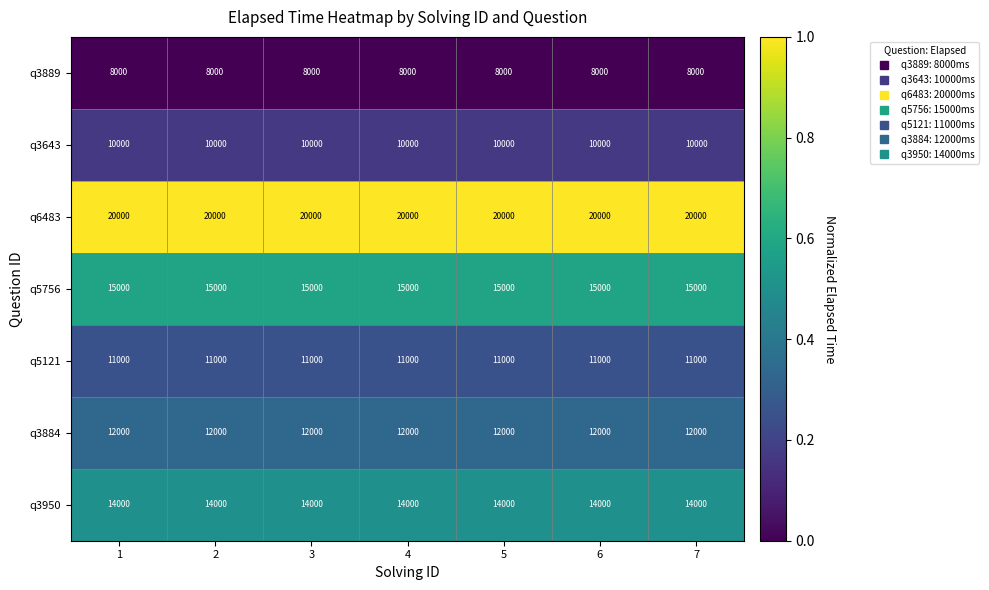

What is the greatest value displayed?

20000